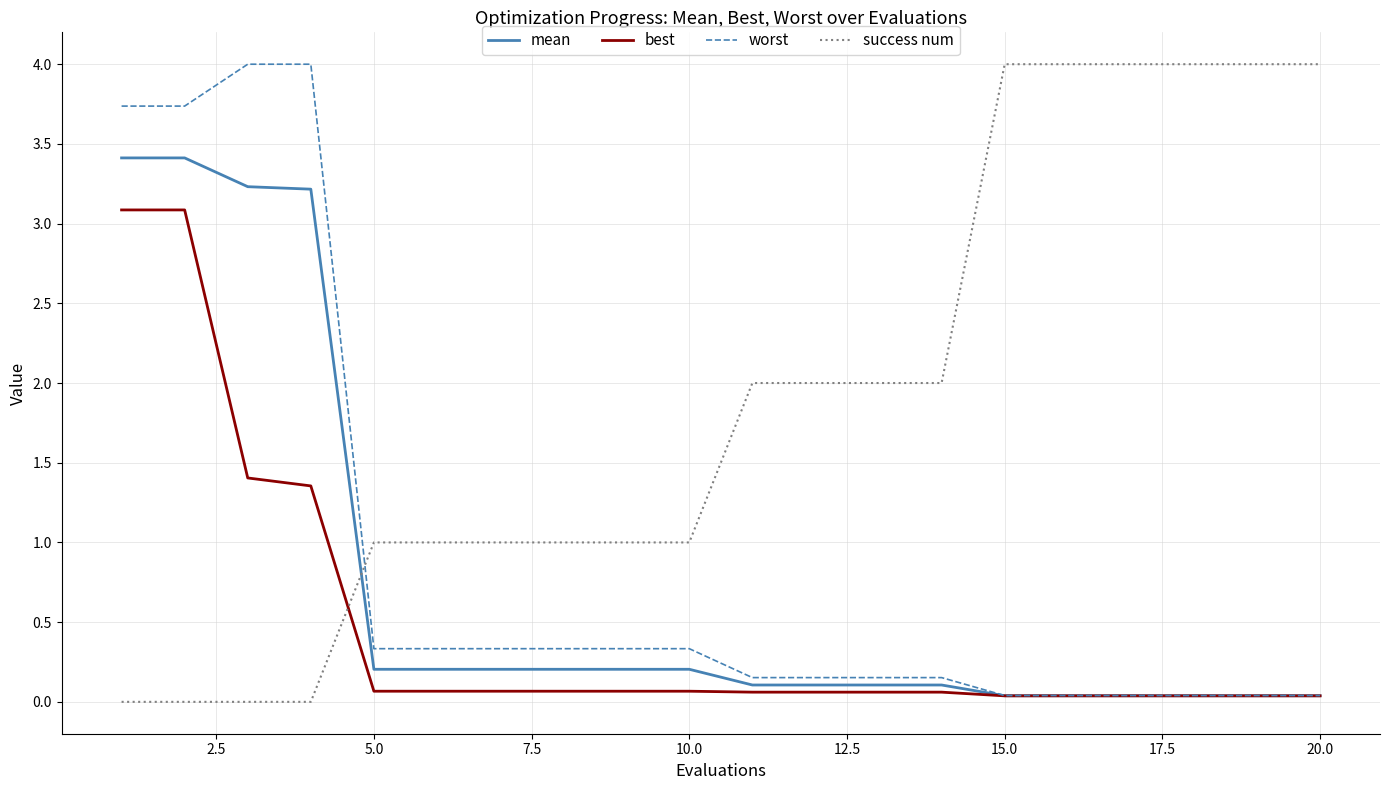

Which series has the largest total across all categories?

success num